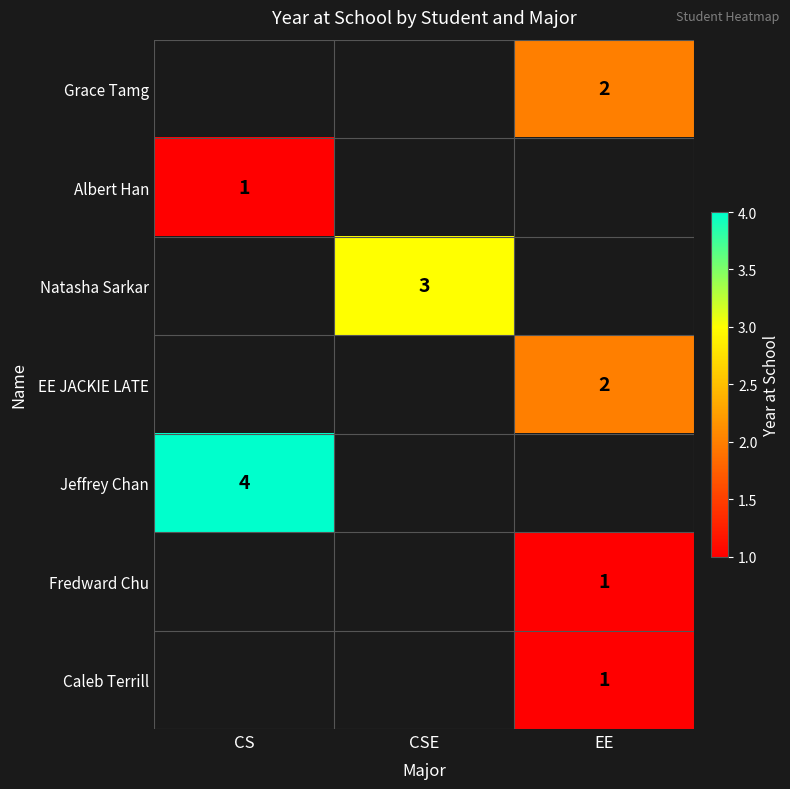

The value of Grace Tamg at EE is 3. True or false?

False